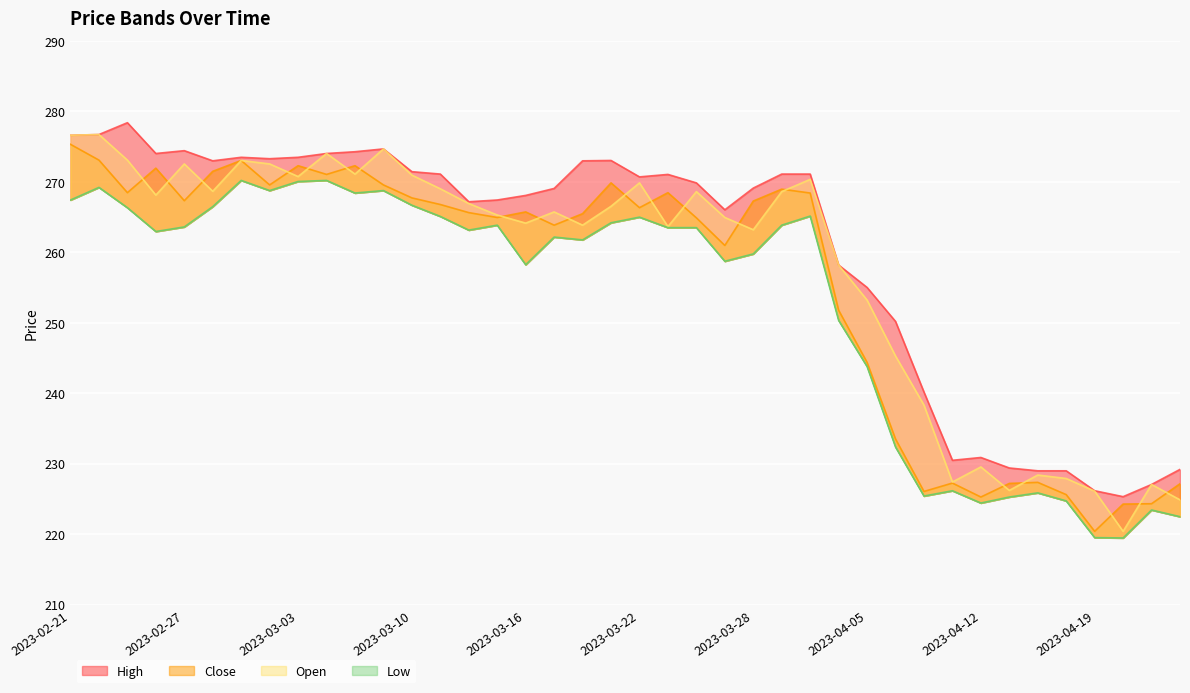

Which category has the lowest value across all series?

2023-04-20